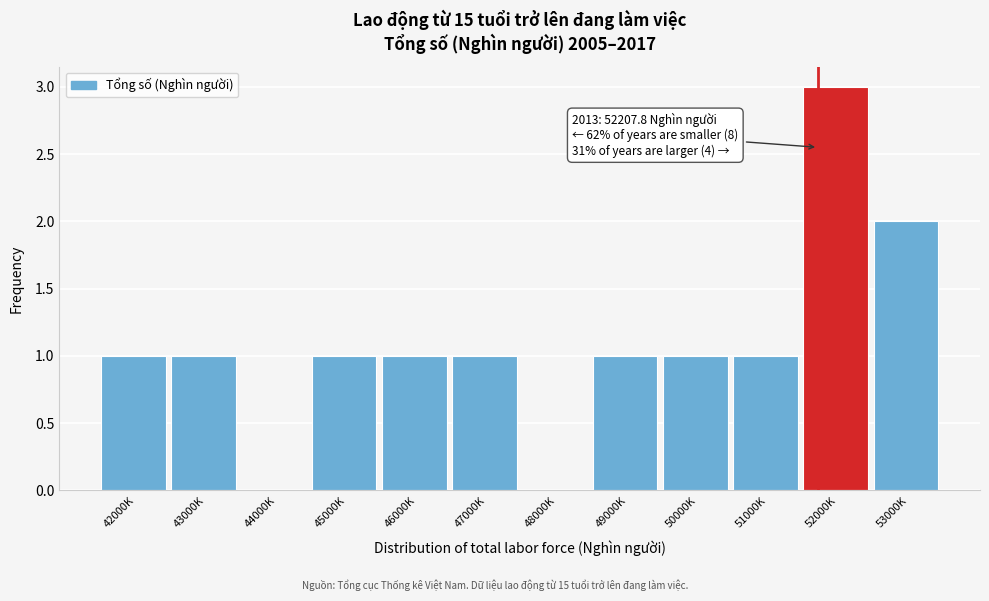

Reading left to right, list all the values displayed in this chart.

42000K=1	43000K=1	44000K=0	45000K=1	46000K=1	47000K=1	48000K=0	49000K=1	50000K=1	51000K=1	52000K=3	53000K=2